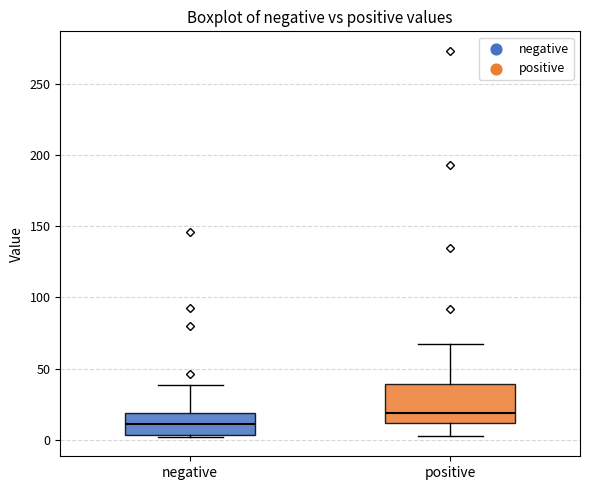

Which box's median line is the lowest?

negative